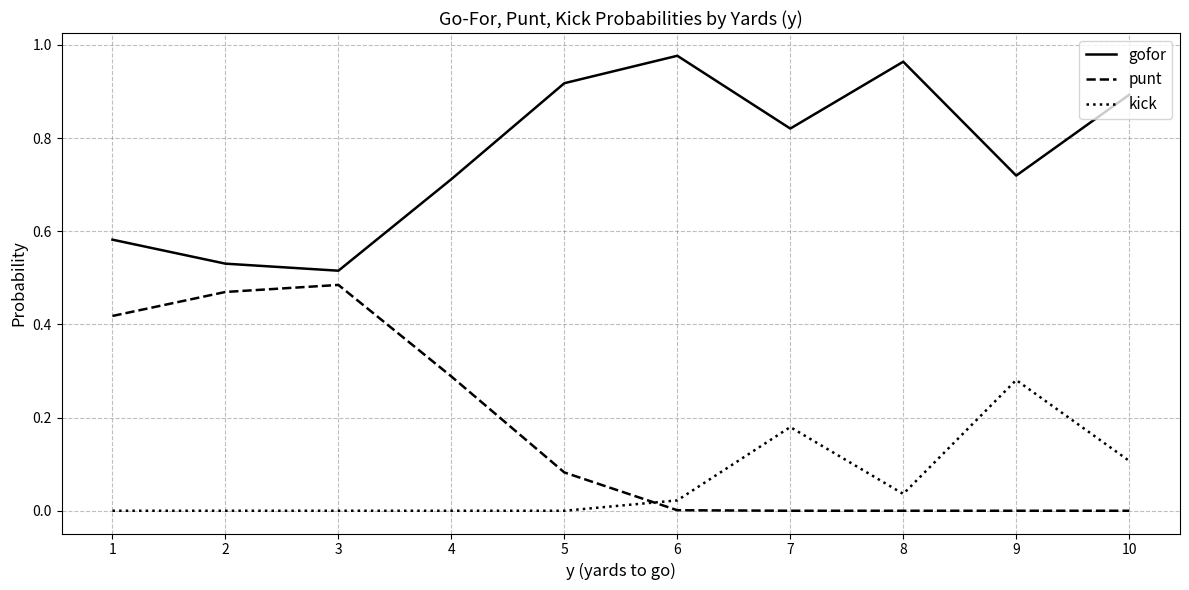

Is it true that punt equals -0.3 at 7?

False